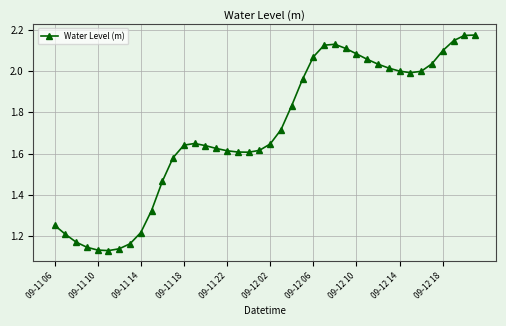

What is the difference between the maximum and minimum values?

1.0